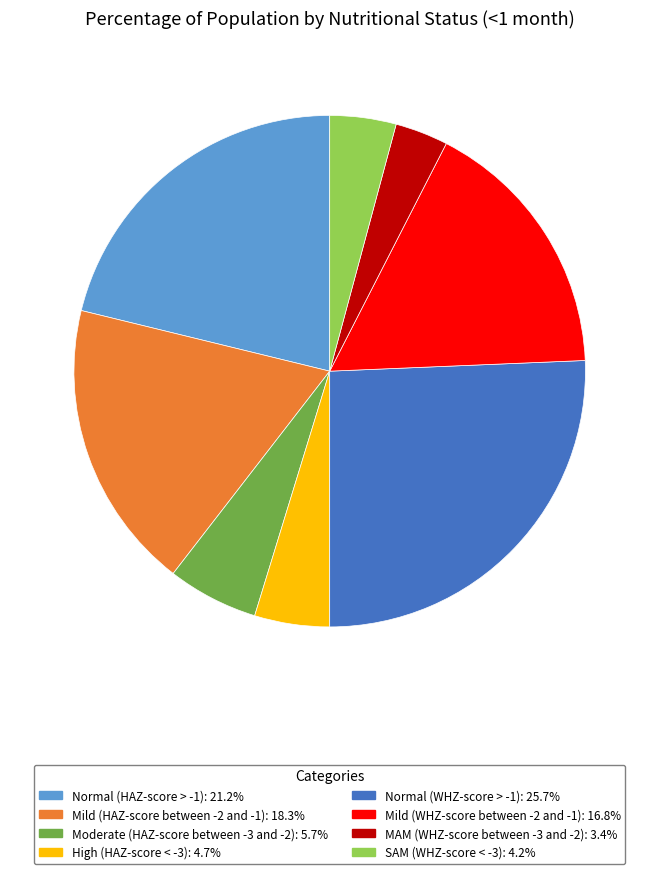

Is there a majority slice in this chart?

No